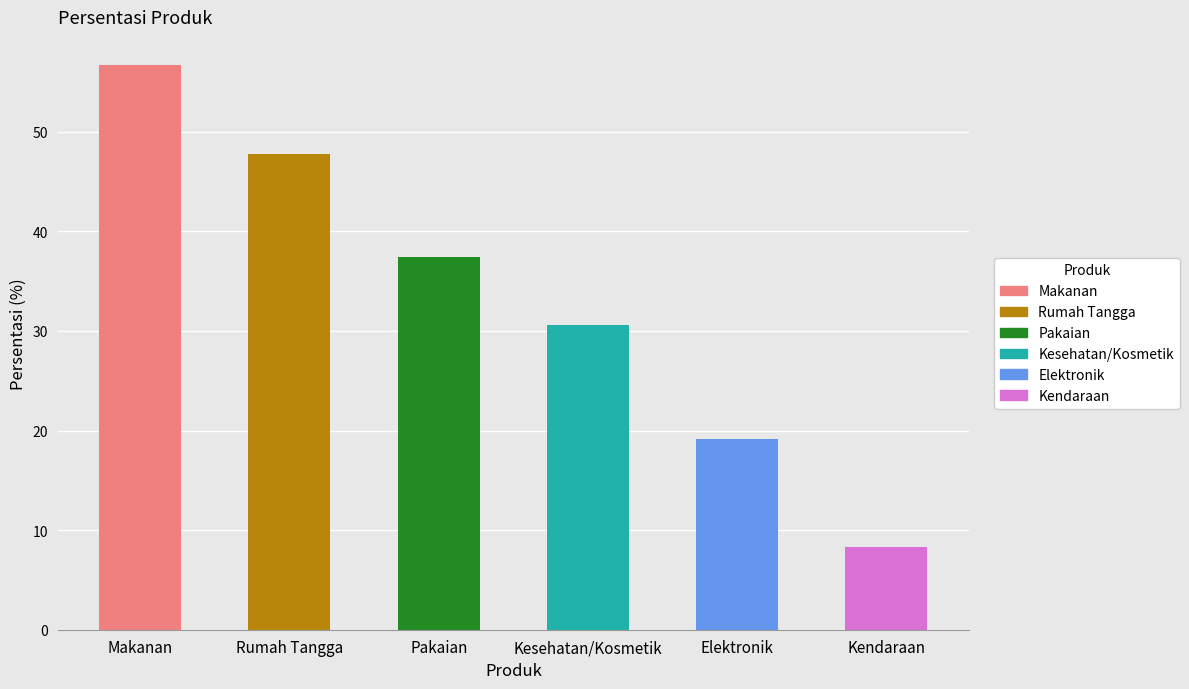

What is the minimum value shown in the chart?

8.3